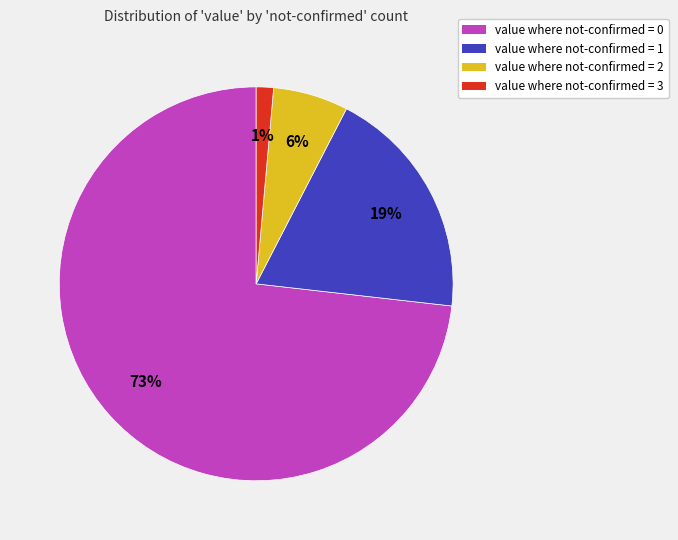

Is there any slice that represents more than half of the pie?

Yes